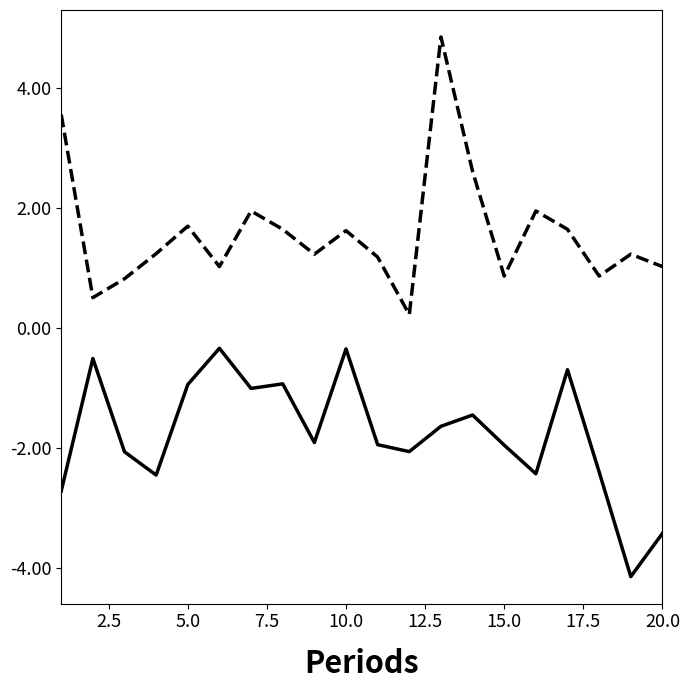

What is the minimum value shown in the chart?

-4.1